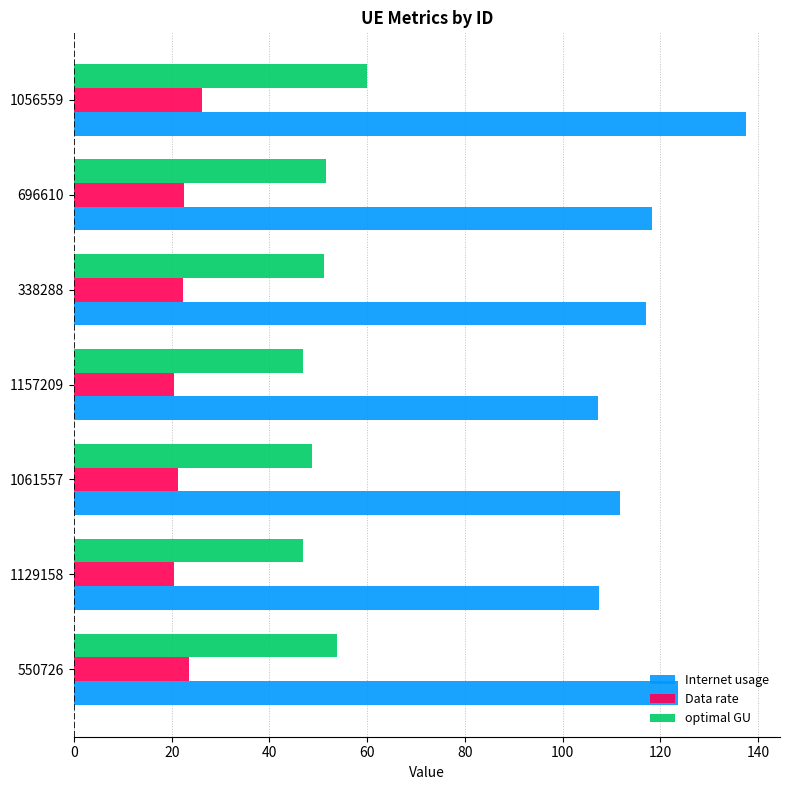

Which series has the largest range (max minus min)?

Internet usage